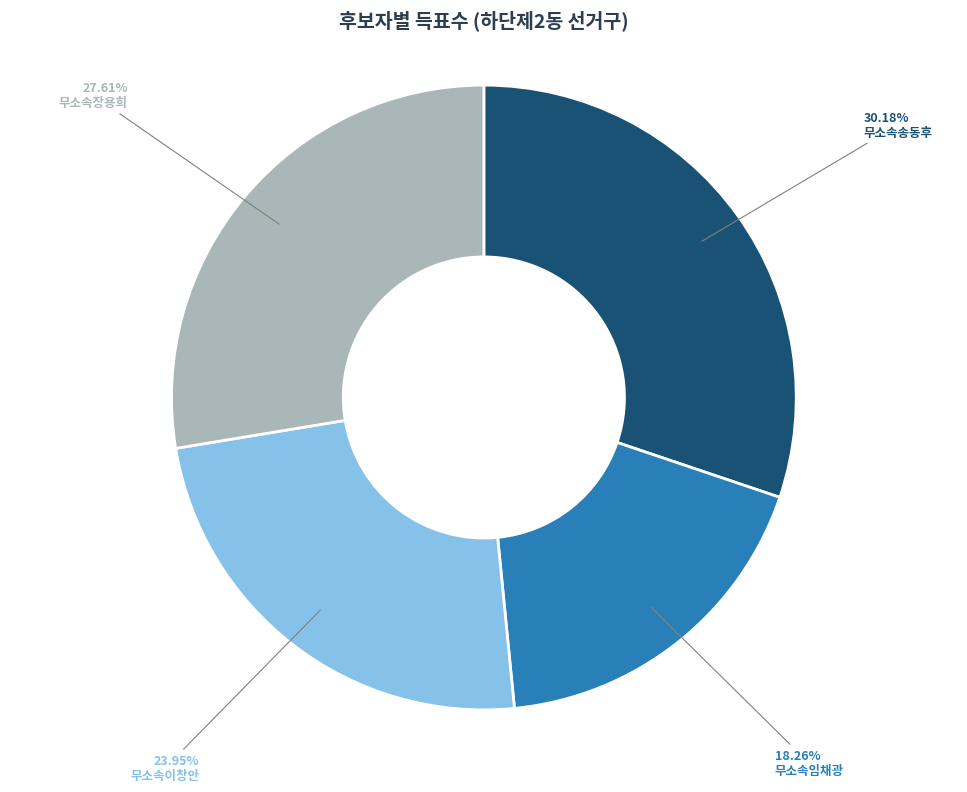

Which slice is the largest?

무소속송동후